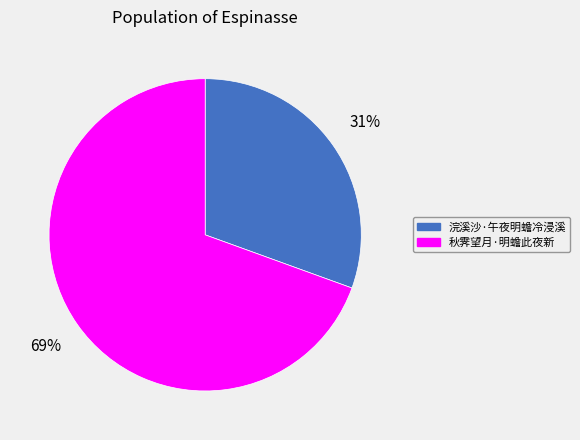

Which slice represents more than half of the pie?

秋霁望月·明蟾此夜新